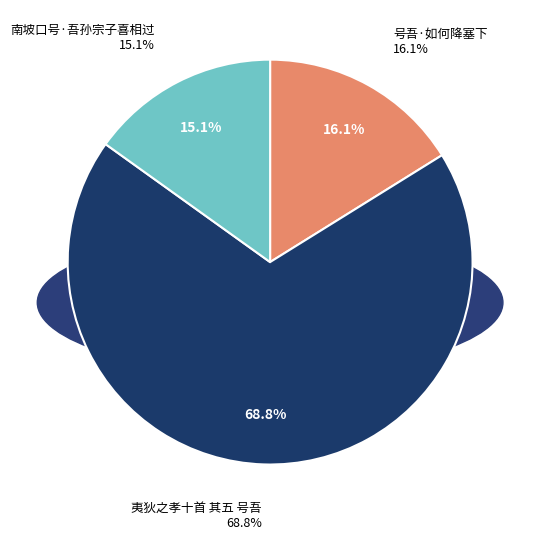

Is it true that 夷狄之孝十首 其五 号吾 is 63% of the pie?

False